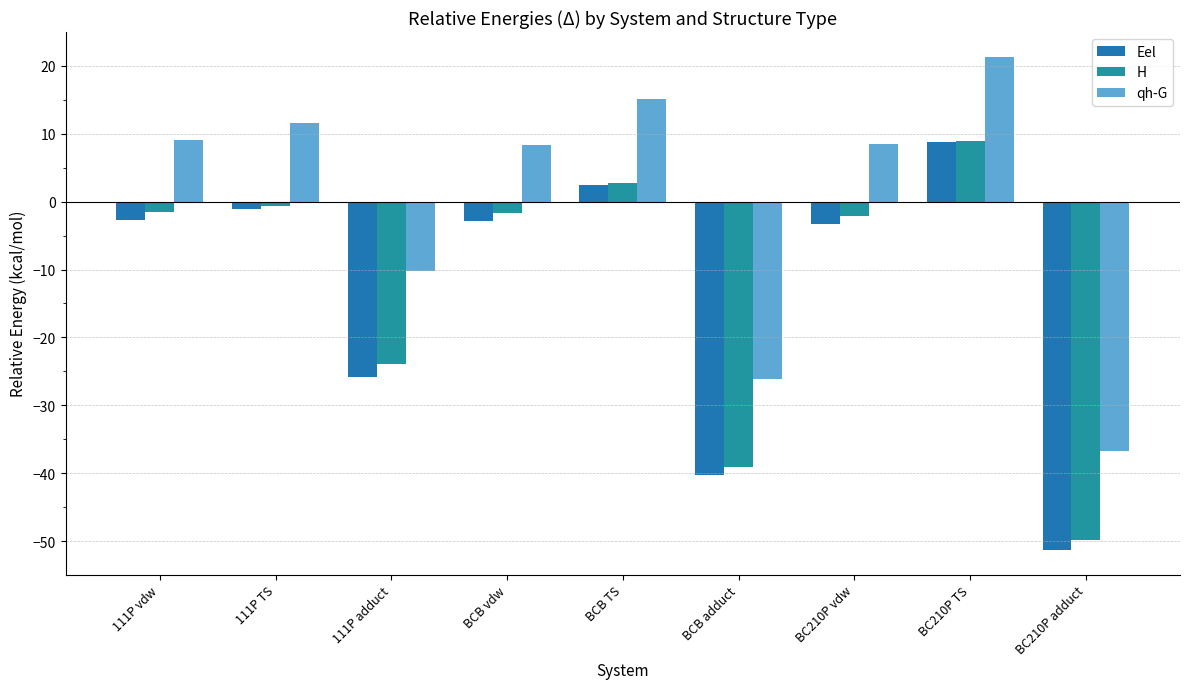

Is the value of H at BCB vdw greater than the value of qh-G at BCB vdw?

No